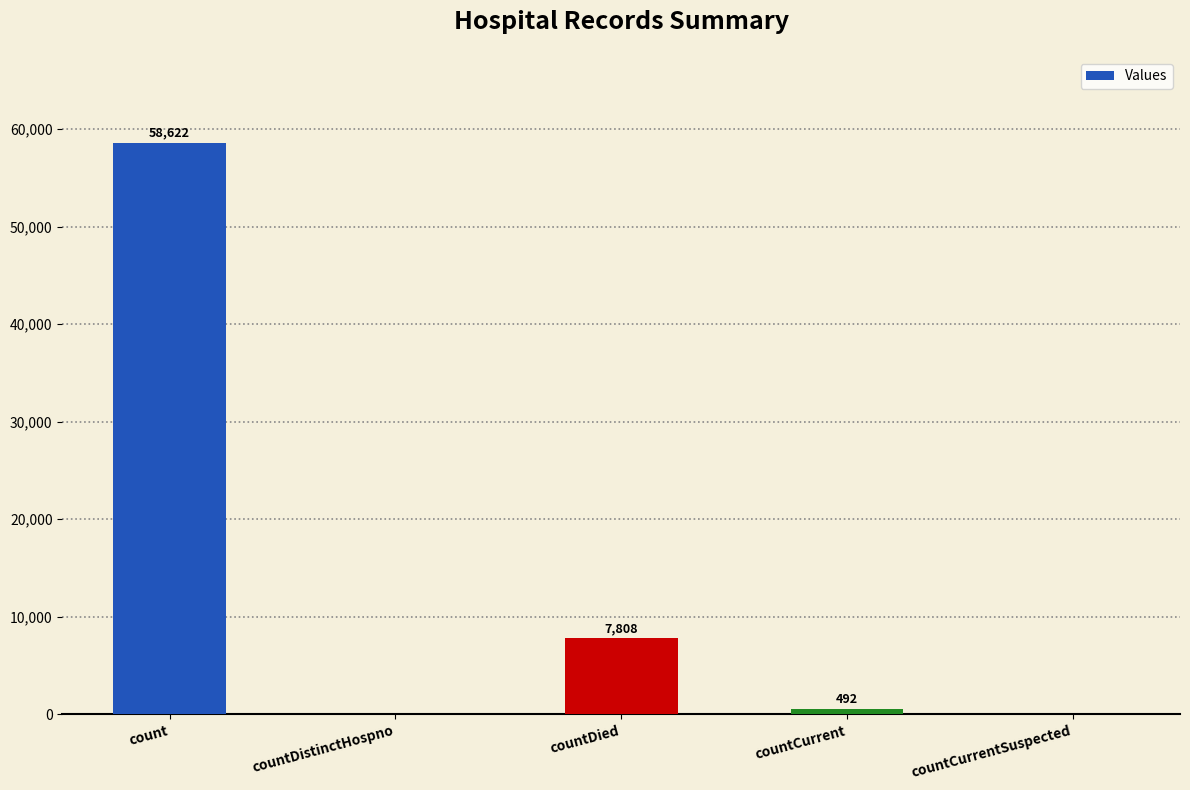

Reading right to left, list all the values displayed in this chart.

0	492	7808	0	58622